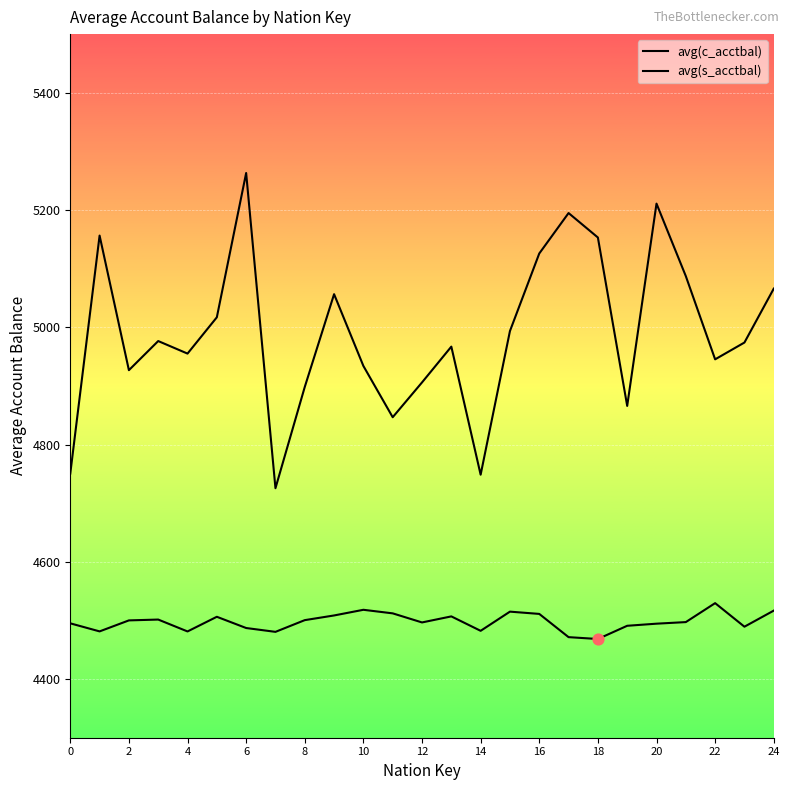

What is the total value across all series at 17?

9666.3